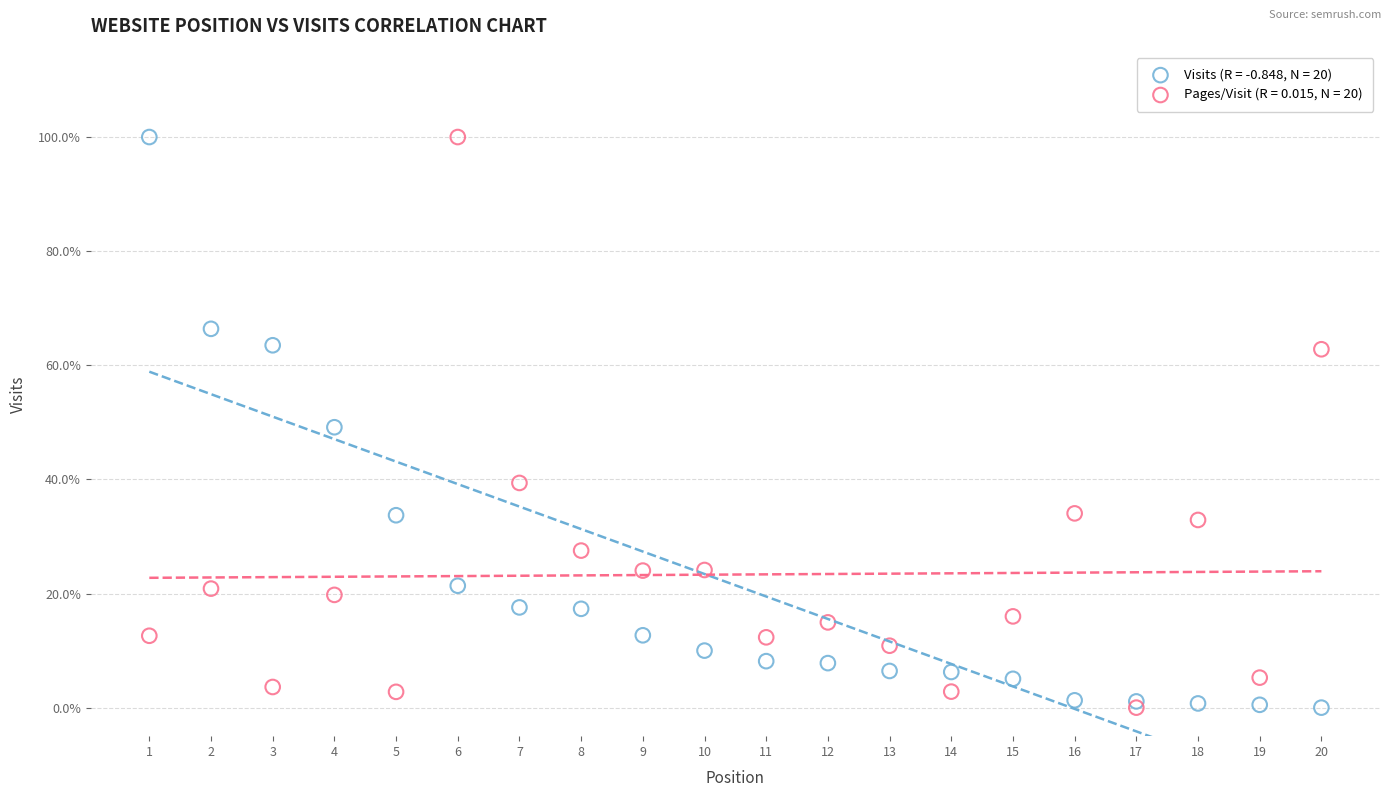

What are all the series names shown in the legend?

Visits (R = -0.848, N = 20), Pages/Visit (R = 0.015, N = 20)